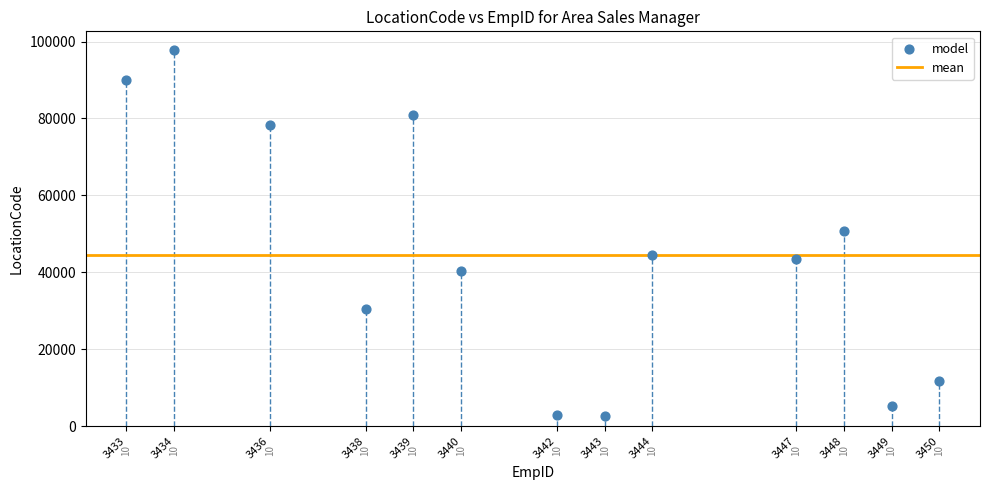

What Y value in the scatter plot is closest to 50188?

50705